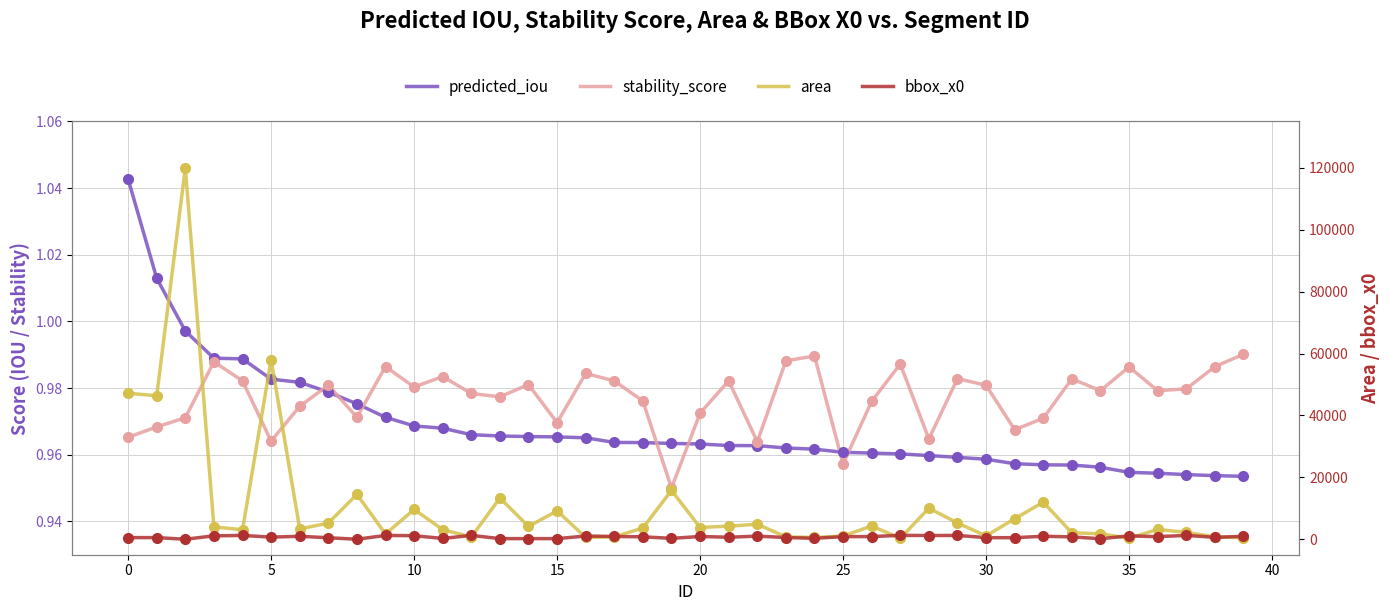

Reading right to left, extract all data points from this chart.

predicted_iou: 1.0	1.0	1.0	1.0	1.0	1.0	1.0	1.0	1.0	1.0	1.0	1.0	1.0	1.0	1.0	1.0	1.0	1.0	1.0	1.0	1.0	1.0	1.0	1.0	1.0	1.0	1.0	1.0	1.0	1.0	1.0	1.0	1.0	1.0	1.0	1.0	1.0	1.0	1.0	1.0
stability_score: 1.0	1.0	1.0	1.0	1.0	1.0	1.0	1.0	1.0	1.0	1.0	1.0	1.0	1.0	1.0	1.0	1.0	1.0	1.0	1.0	1.0	1.0	1.0	1.0	1.0	1.0	1.0	1.0	1.0	1.0	1.0	1.0	1.0	1.0	1.0	1.0	1.0	1.0	1.0	1.0
area: 505.0	804.0	2203.0	3188.0	289.0	1763.0	2071.0	11971.0	6628.0	1083.0	5260.0	10049.0	311.0	4283.0	1037.0	575.0	757.0	4867.0	4226.0	3791.0	15787.0	3636.0	776.0	570.0	9185.0	4126.0	13332.0	731.0	3115.0	9618.0	1686.0	14511.0	5219.0	3334.0	57999.0	3052.0	4019.0	119995.0	46367.0	47163.0
bbox_x0: 933.0	618.0	1249.0	829.0	1096.0	165.0	766.0	967.0	500.0	521.0	1235.0	1205.0	1256.0	867.0	843.0	310.0	550.0	1017.0	645.0	895.0	281.0	790.0	890.0	1049.0	194.0	206.0	200.0	1249.0	254.0	1145.0	1238.0	0.0	488.0	953.0	687.0	1235.0	1104.0	0.0	532.0	532.0